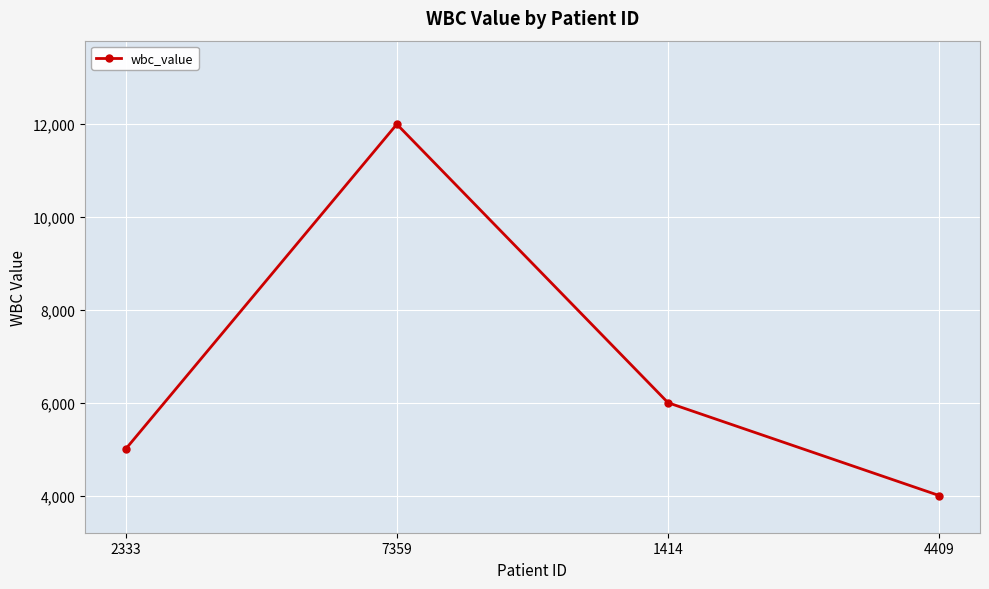

How many points are higher than both their immediate neighbors (excluding endpoints)?

1